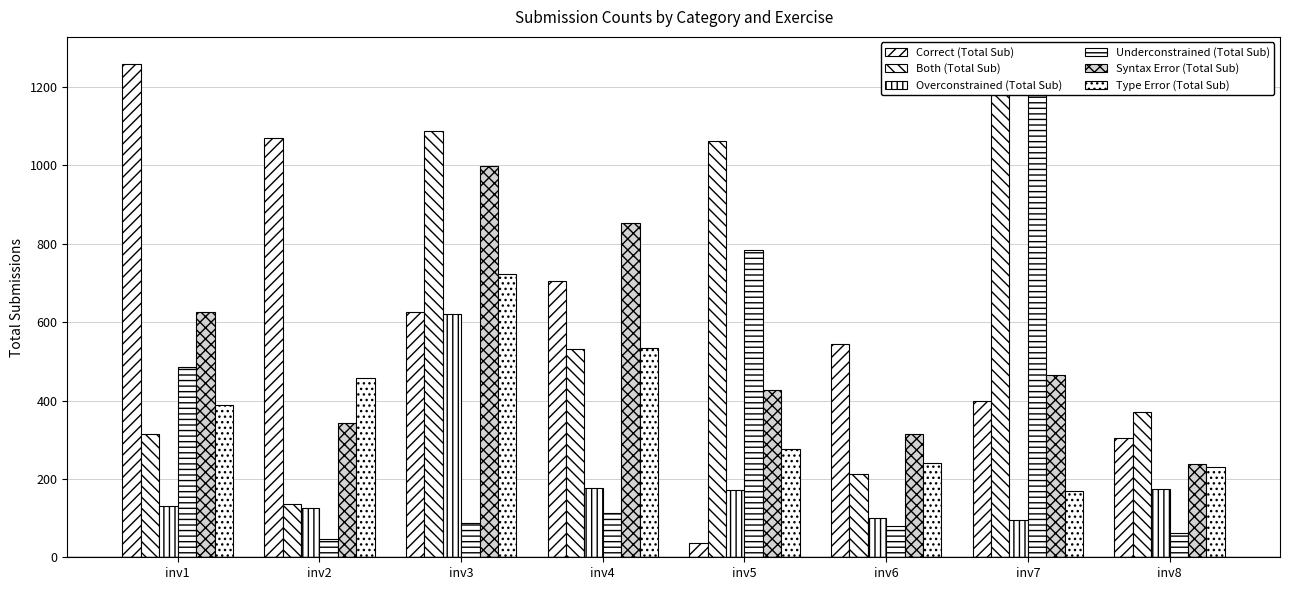

Which series has the largest total across all categories?

Both (Total Sub)